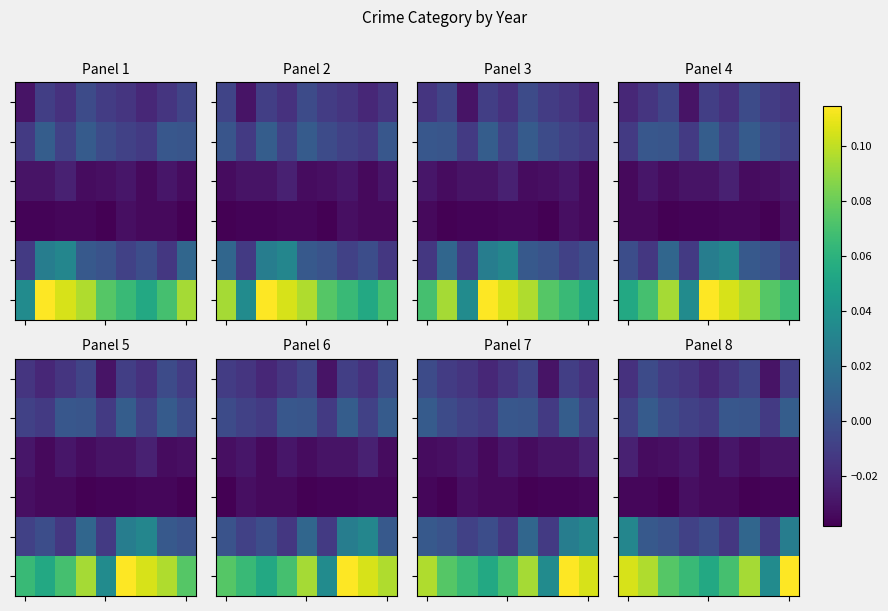

How many data points does each series have?

9